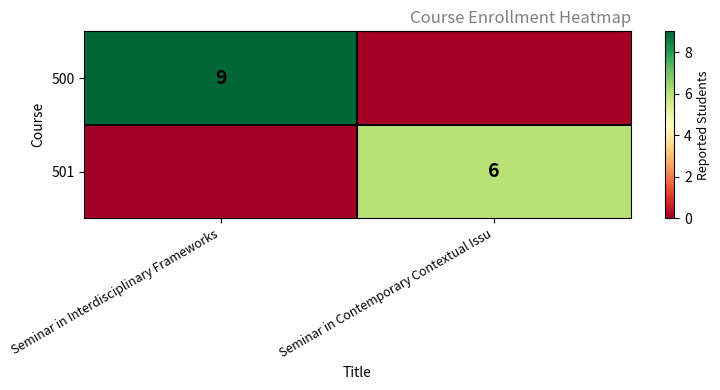

At which category is the sum across all series the highest?

Seminar in Interdisciplinary Frameworks